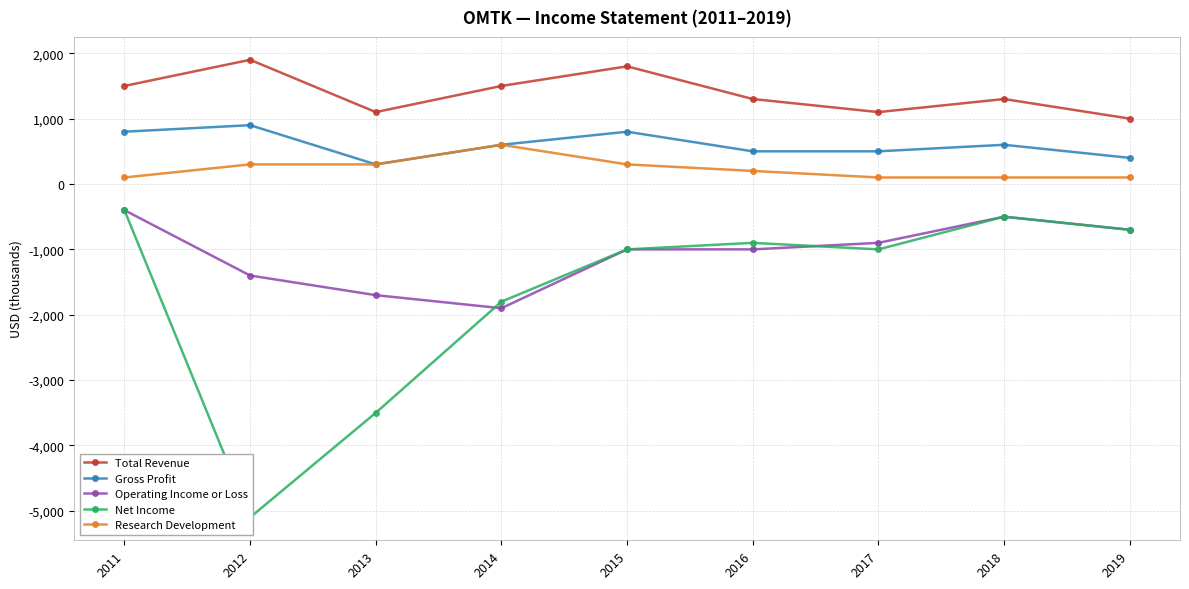

Reading left to right, transcribe all the data shown in this chart.

Total Revenue: 2011=1500	2012=1900	2013=1100	2014=1500	2015=1800	2016=1300	2017=1100	2018=1300	2019=1000
Gross Profit: 2011=800	2012=900	2013=300	2014=600	2015=800	2016=500	2017=500	2018=600	2019=400
Operating Income or Loss: 2011=-400	2012=-1400	2013=-1700	2014=-1900	2015=-1000	2016=-1000	2017=-900	2018=-500	2019=-700
Net Income: 2011=-400	2012=-5100	2013=-3500	2014=-1800	2015=-1000	2016=-900	2017=-1000	2018=-500	2019=-700
Research Development: 2011=100	2012=300	2013=300	2014=600	2015=300	2016=200	2017=100	2018=100	2019=100